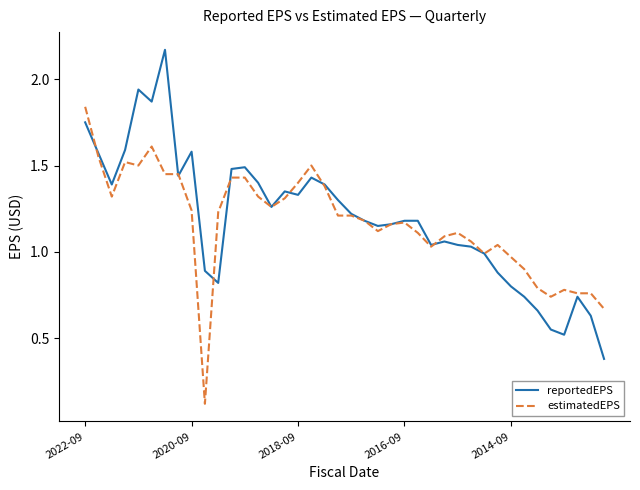

What is the lowest value of the reportedEPS series?

0.4